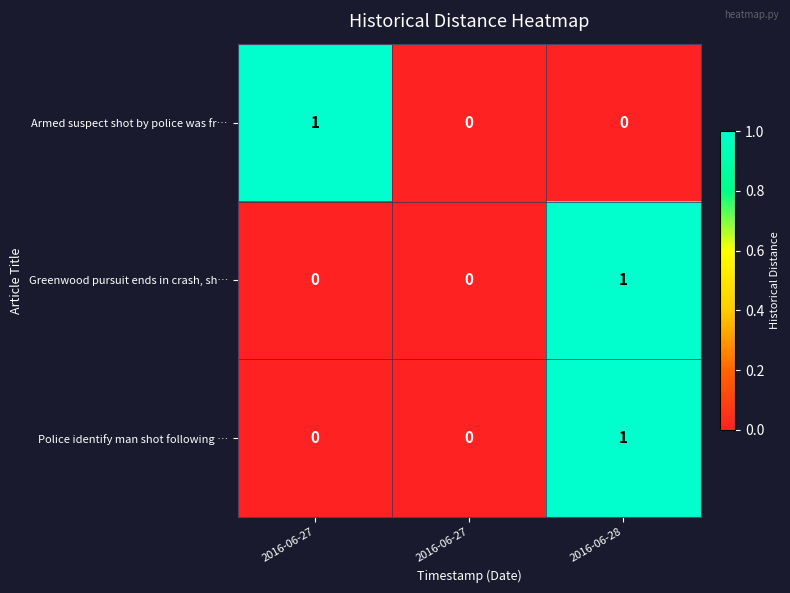

At how many categories does at least one series exceed 0?

2